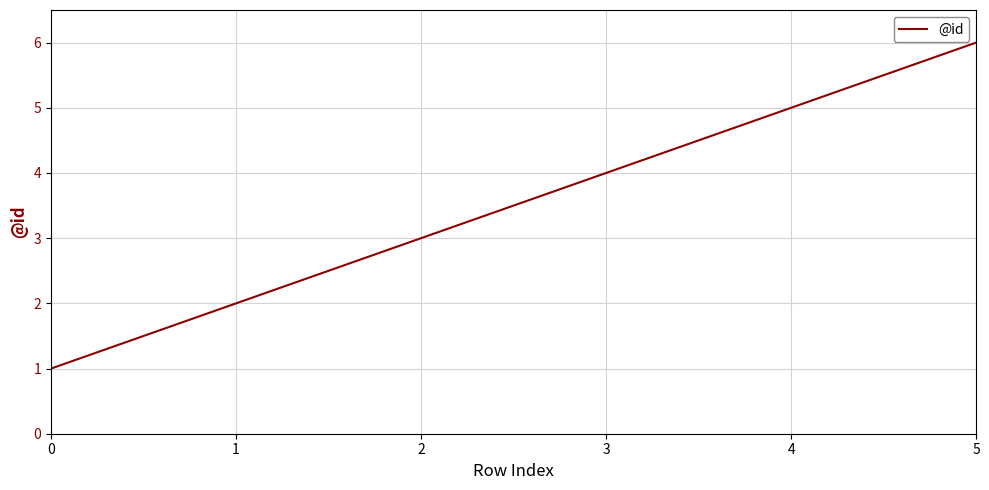

Reading left to right, what are all the values shown in this chart?

1	2	3	4	5	6